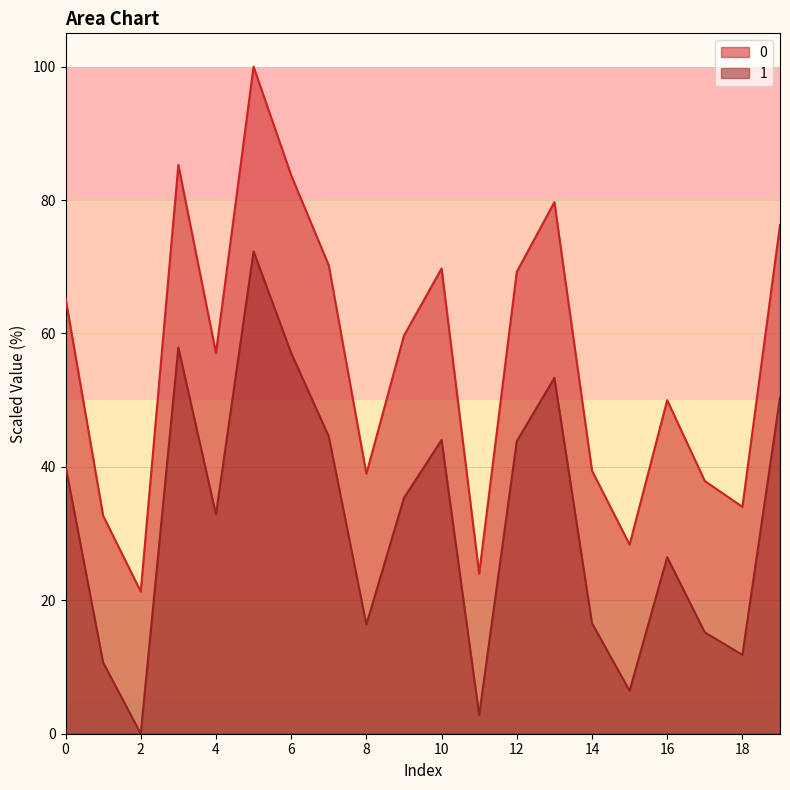

How many categories are shown in the chart?

20